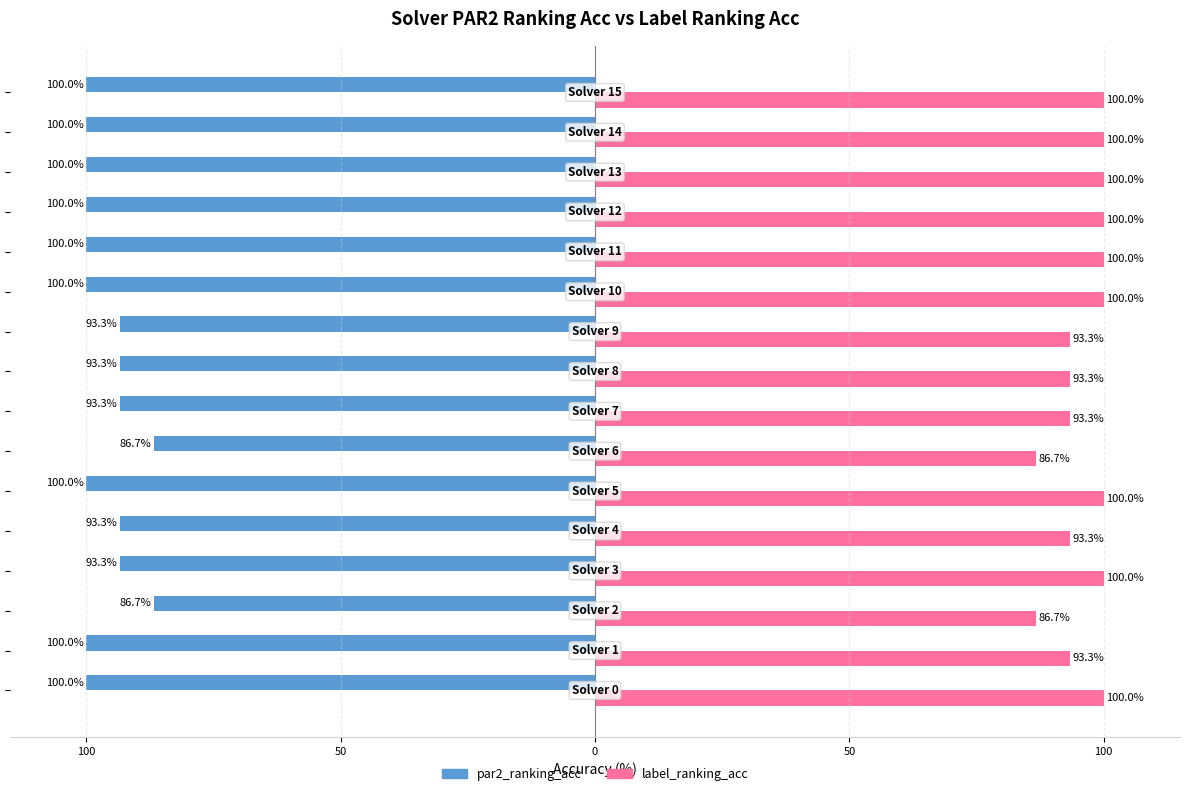

What is the sum of all label_ranking_acc values?

1540.0